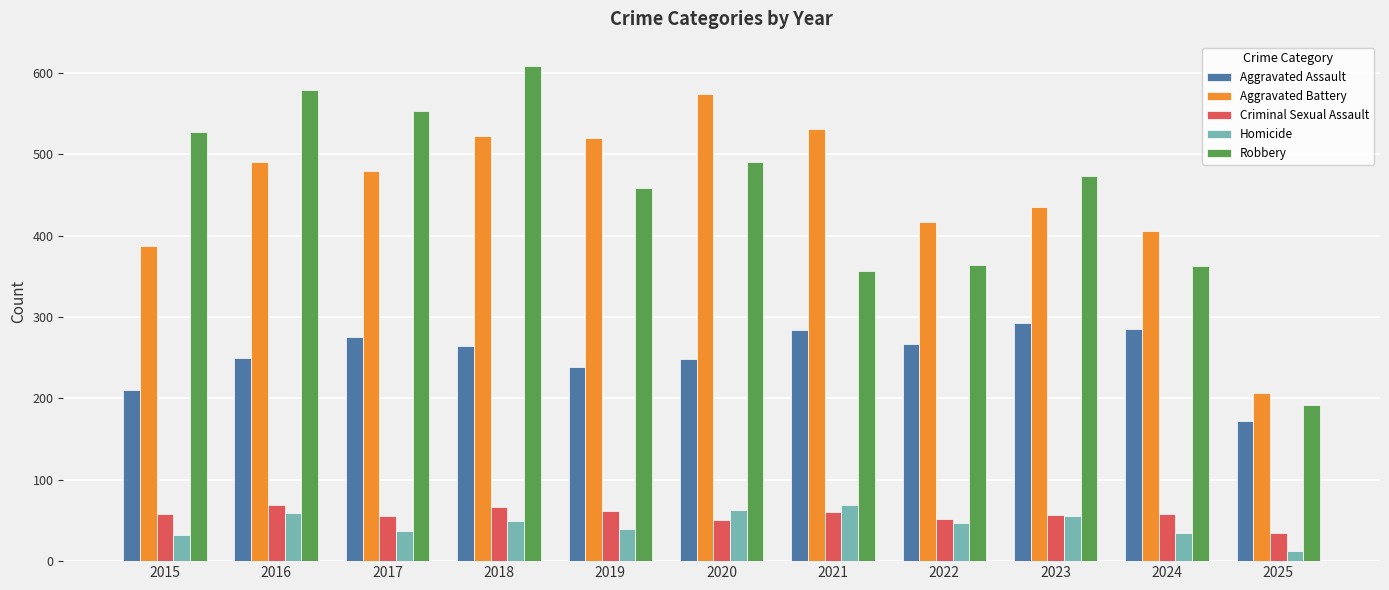

Is it true that Aggravated Battery equals 387 at 2015?

True